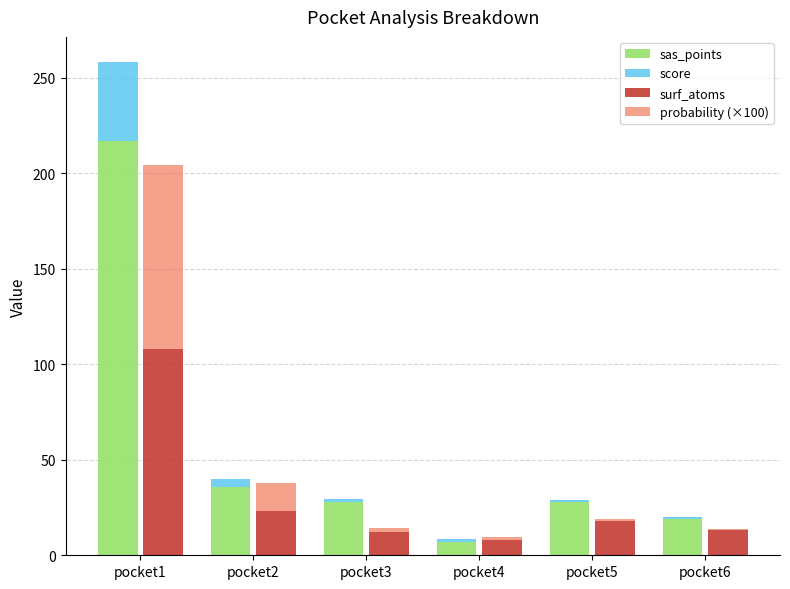

What is the spread (max minus min) of values at pocket3?

26.5